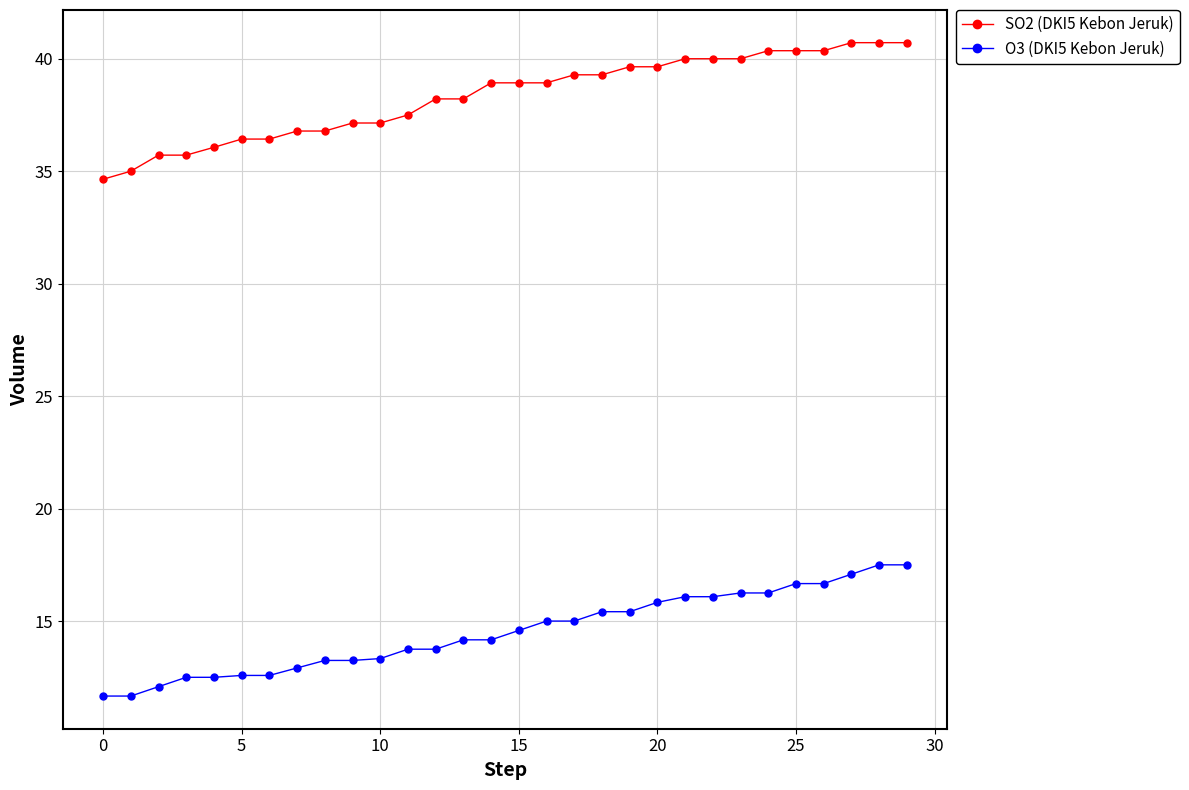

What is the maximum value shown in the chart?

40.7